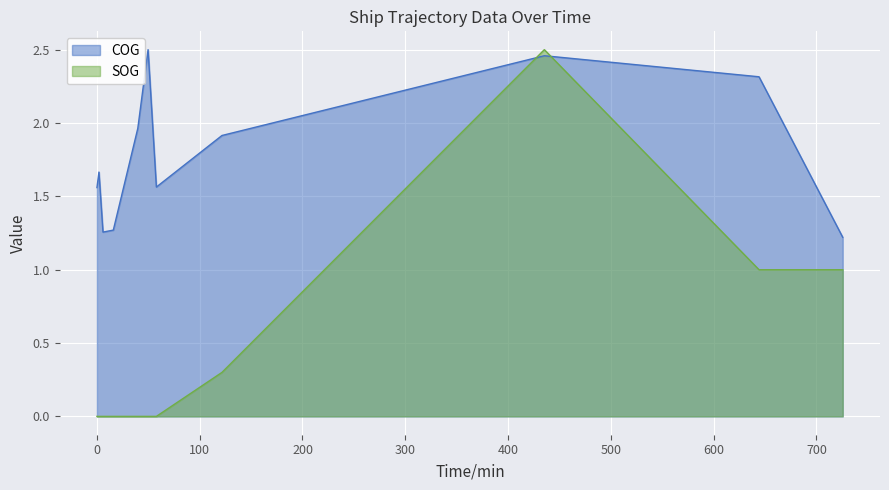

List the series in order of their overall mean, lowest first.

SOG, COG